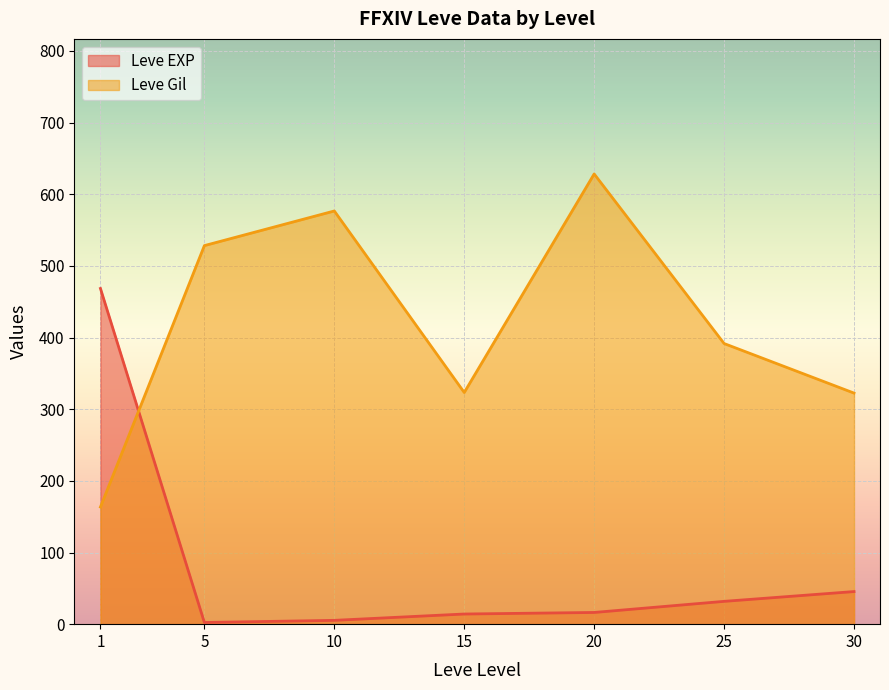

True or false: Leve Gil has a value of 467 at 25.

False